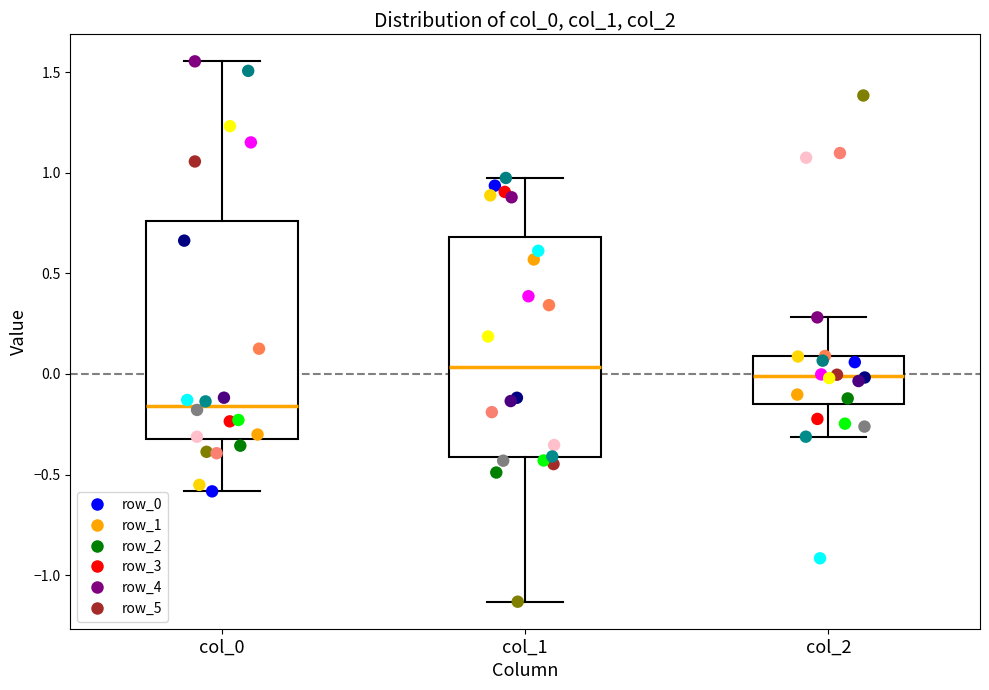

Reading left to right, read every box against the y-axis: the position of its median line, the range the box covers, and the ends of its whiskers. The values are not printed on the chart, so give them approximately, as read against the axis.

col_0: median -0.15, box -0.30 to 0.75, whiskers -0.60 to 1.55
col_1: median 0.05, box -0.40 to 0.70, whiskers -1.15 to 0.95
col_2: median 0.00, box -0.15 to 0.10, whiskers -0.30 to 0.30